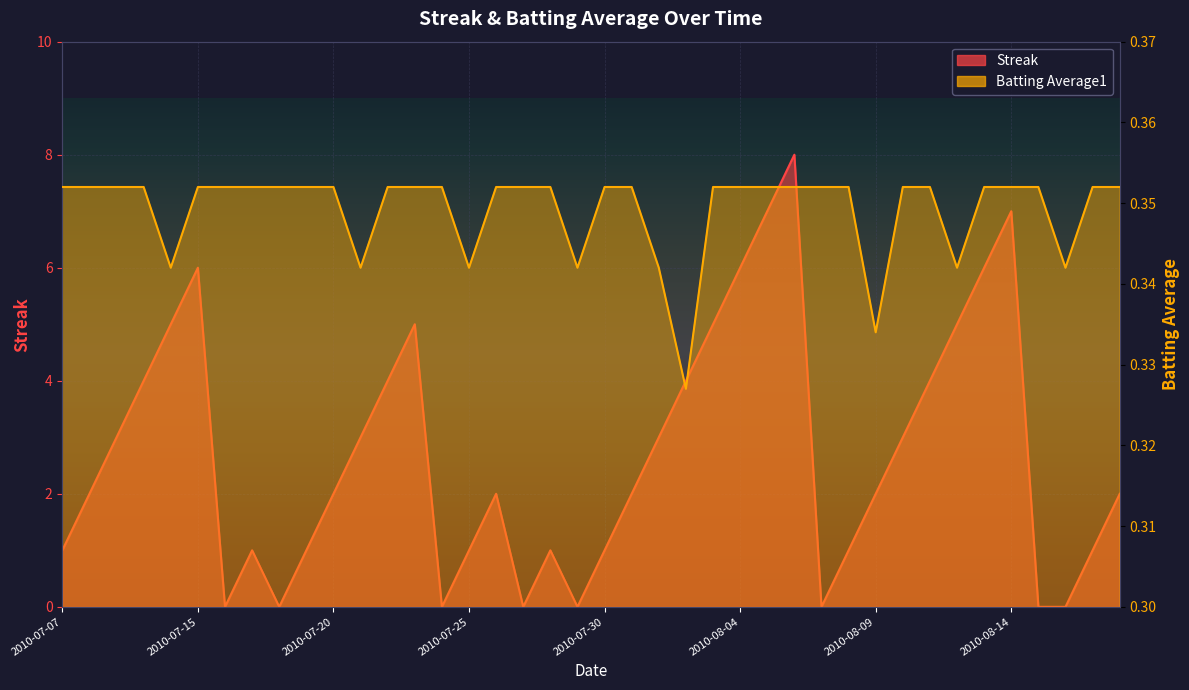

List the series in order of their overall mean, lowest first.

Batting Average1, Streak